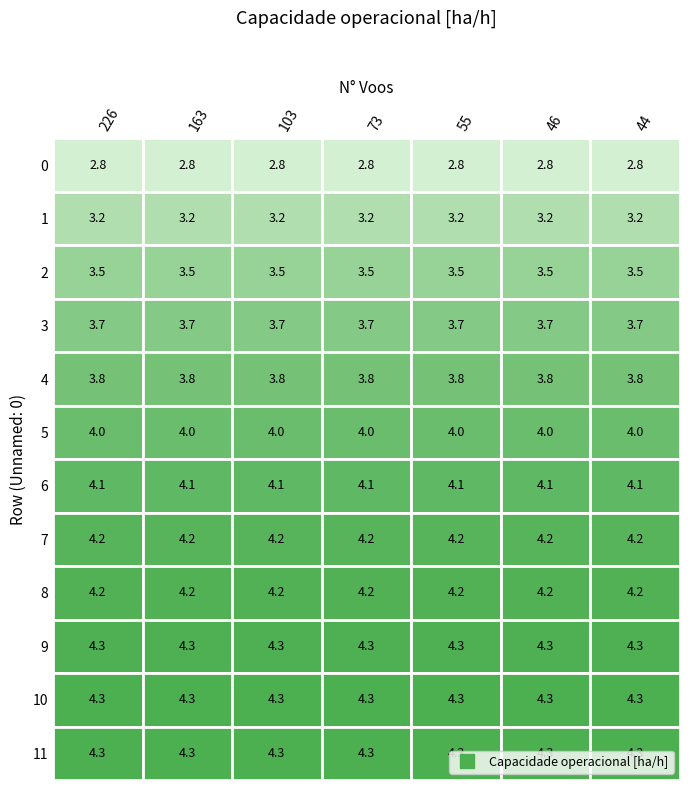

The value of 3 at 5 is 4.0. True or false?

True